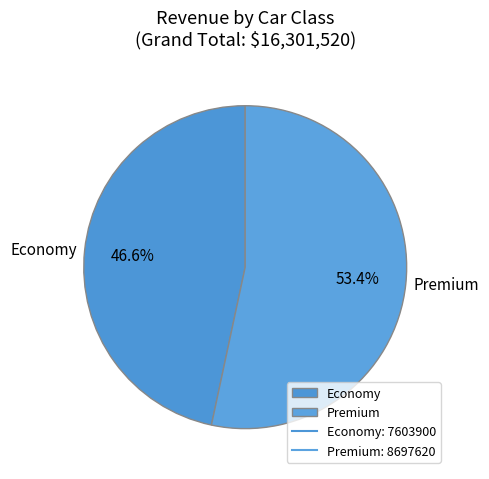

Do Premium and Economy together represent more than half of the pie?

Yes